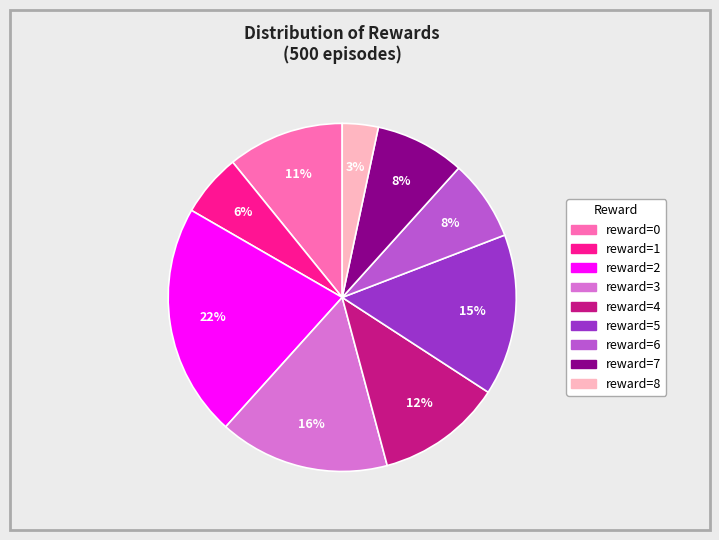

To the nearest percent, what is the average slice percentage?

11%